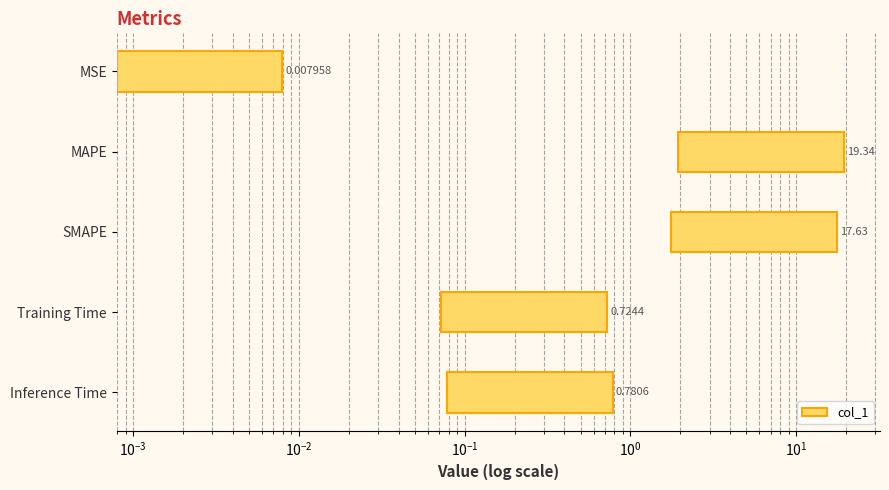

True or false: the data shows 0.9 at Training Time.

False